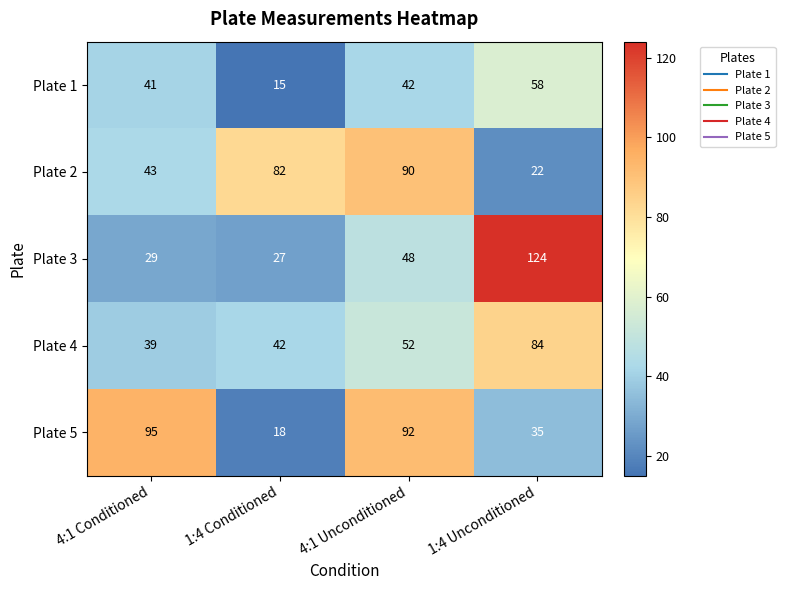

What is the total value across all series at 4:1 Unconditioned?

324